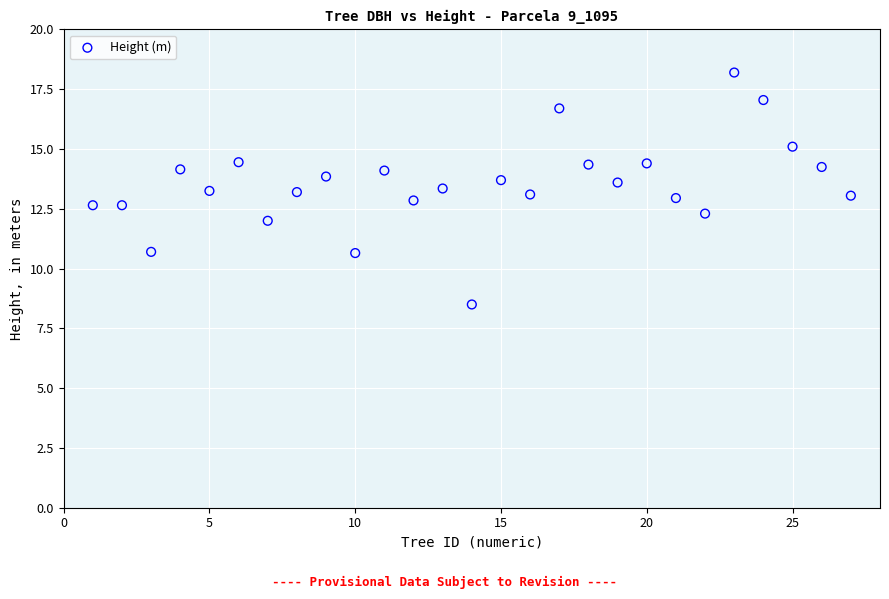

What is the range of Y values (max minus min)?

9.7